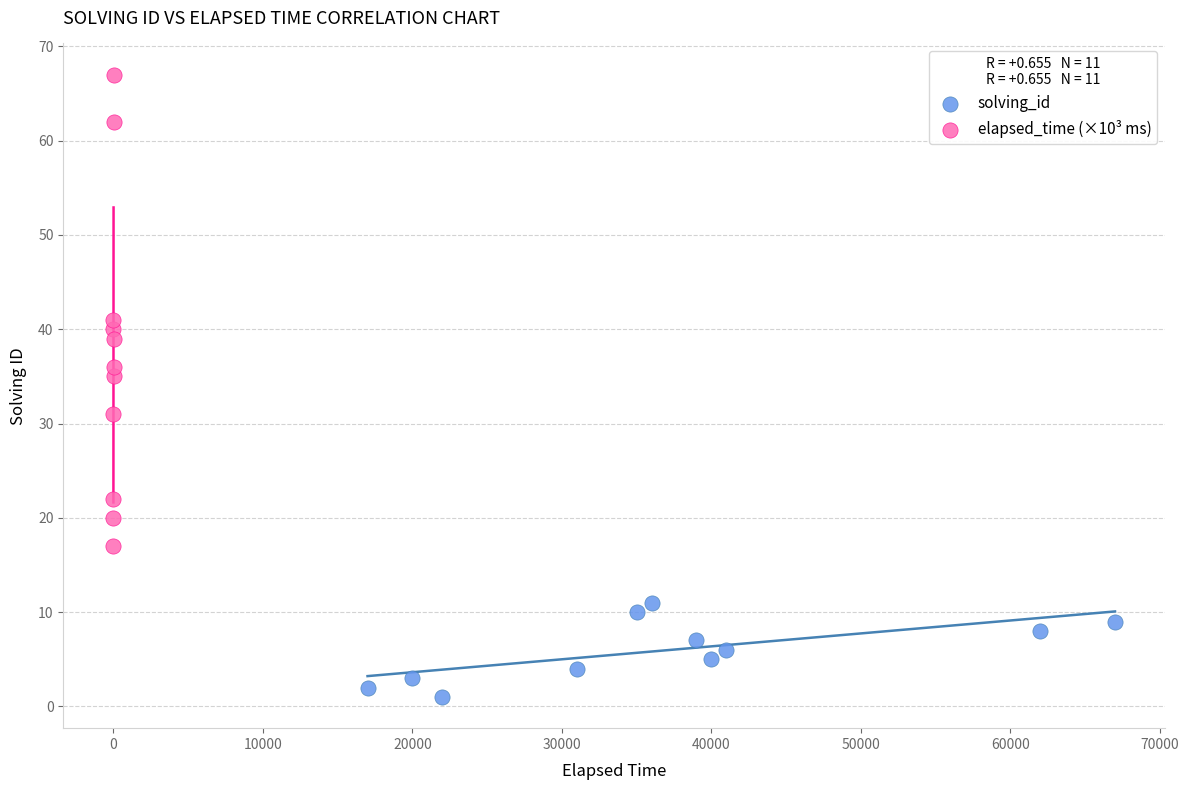

What are all the series names shown in the legend?

solving_id, elapsed_time (×10³ ms)